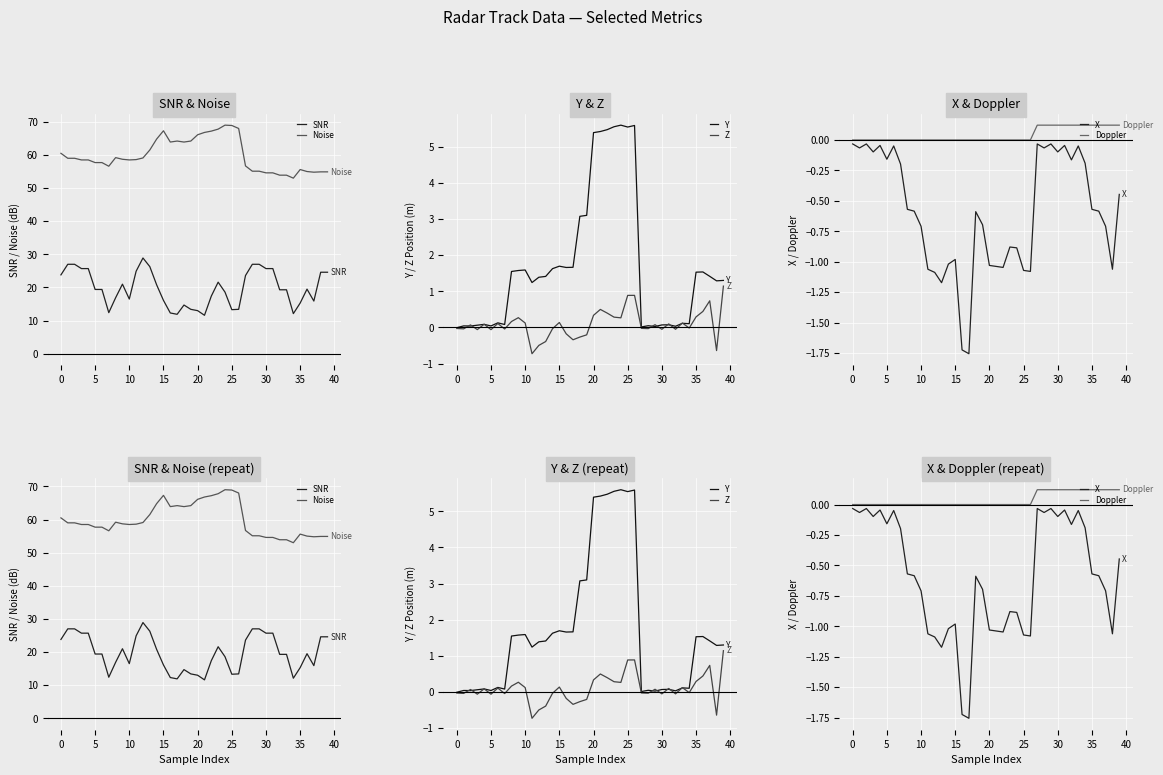

Where do Doppler and Z first cross each other?

0 and 5